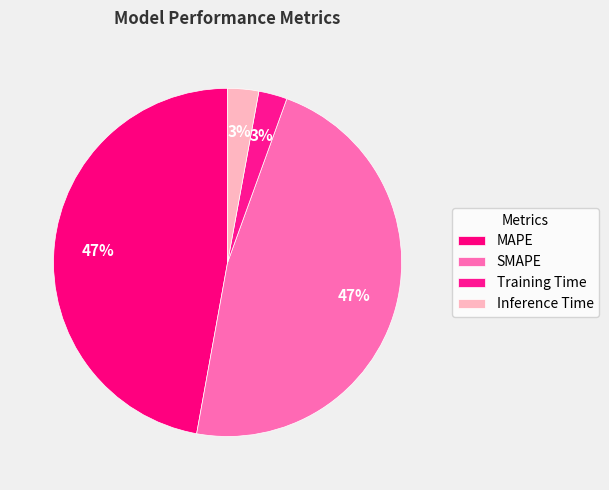

What is the smallest slice in the pie chart?

Training Time